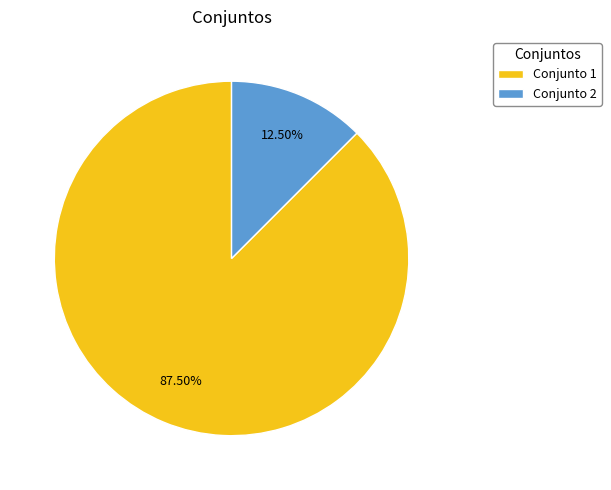

Does Conjunto 1 represent more than half of the total?

Yes